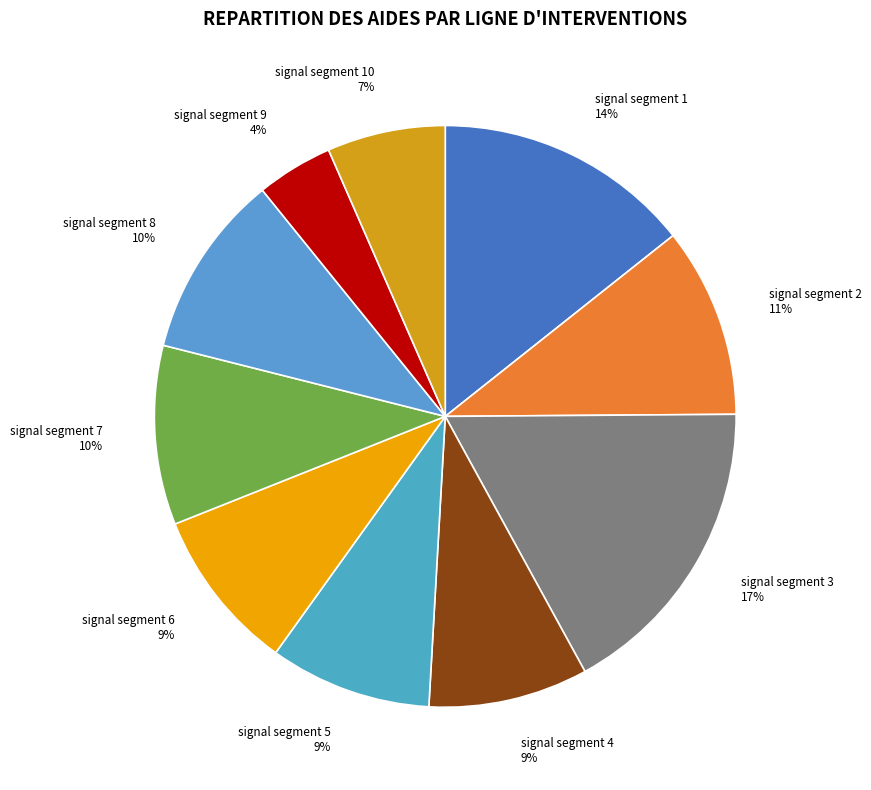

True or false: signal segment 10 accounts for 17% of the total.

False